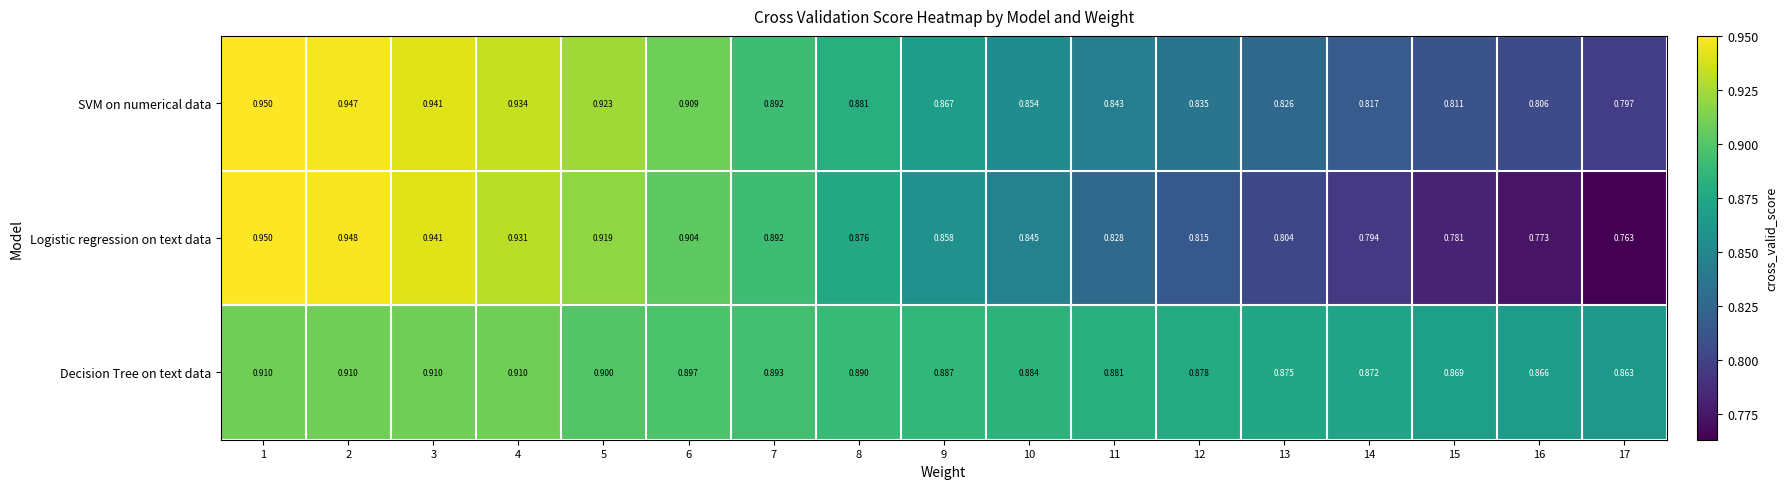

Rank the series by their average value, from lowest to highest.

Logistic regression on text data, SVM on numerical data, Decision Tree on text data